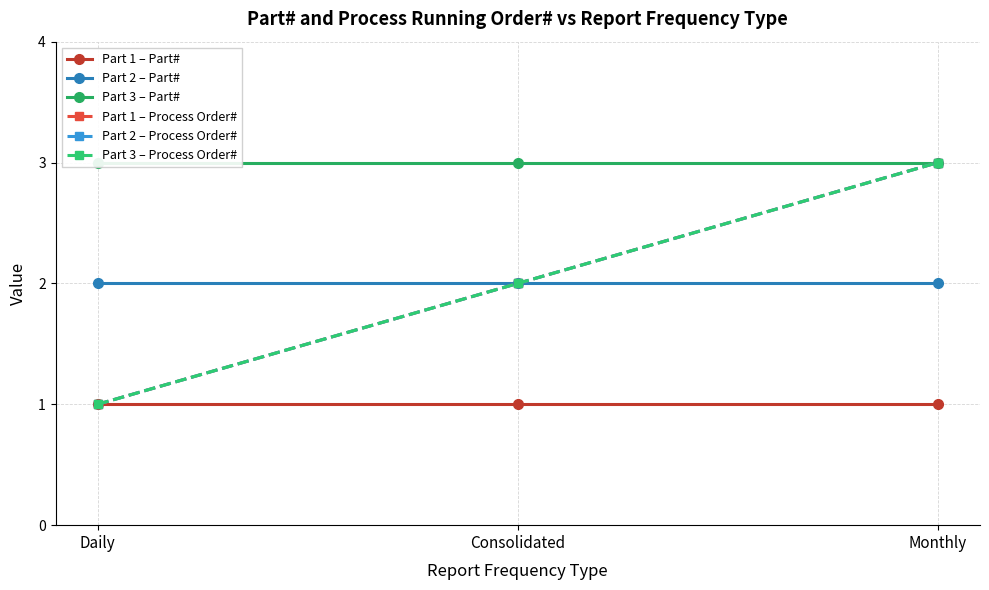

What is the difference between the maximum and minimum values in the Part 3 – Process Order# series?

2